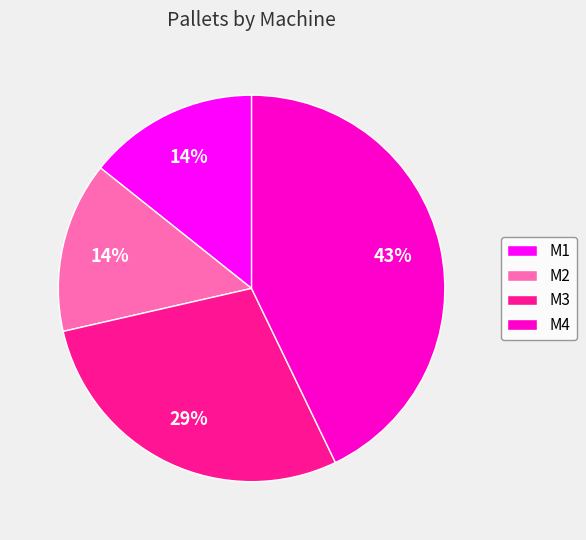

To the nearest percent, what percentage of the pie is M3?

29%